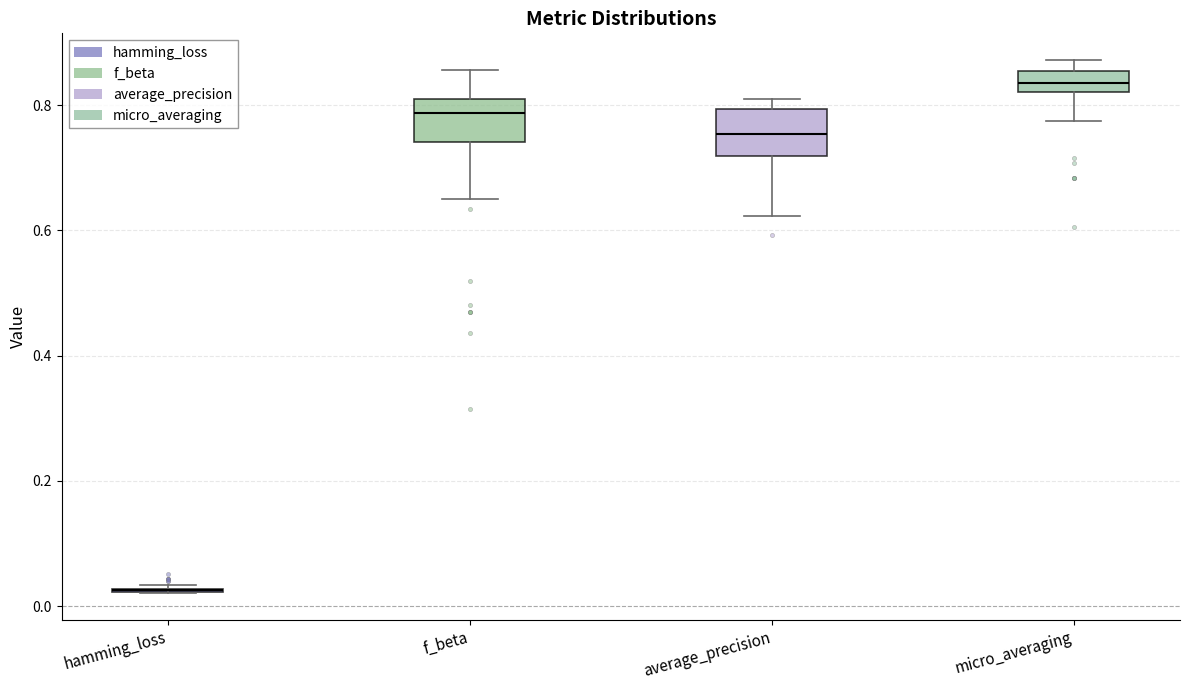

Reading left to right, transcribe this box plot: for each box, give where its median line is, the range the box spans, and where its two whiskers end, as read against the y-axis. The values are not printed on the chart, so give them approximately, as read against the axis.

hamming_loss: box collapsed to a line at 0.02, whiskers 0.02 to 0.04
f_beta: median 0.78, box 0.74 to 0.82, whiskers 0.64 to 0.86
average_precision: median 0.76, box 0.72 to 0.80, whiskers 0.62 to 0.80 (just above the box's upper edge)
micro_averaging: median 0.84, box 0.82 to 0.86, whiskers 0.78 to 0.88